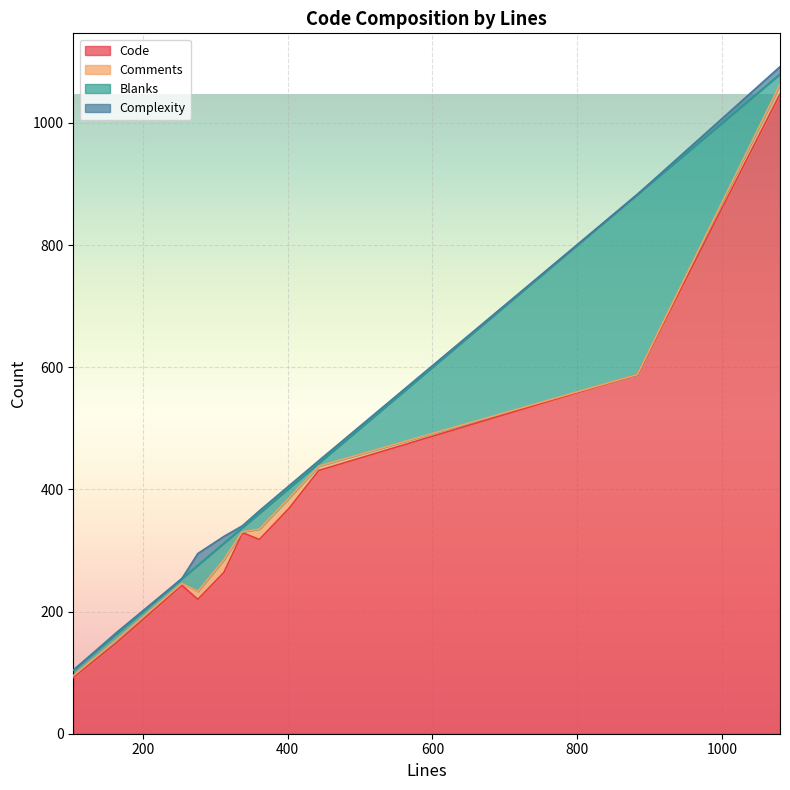

What is the maximum value for Code?

1047